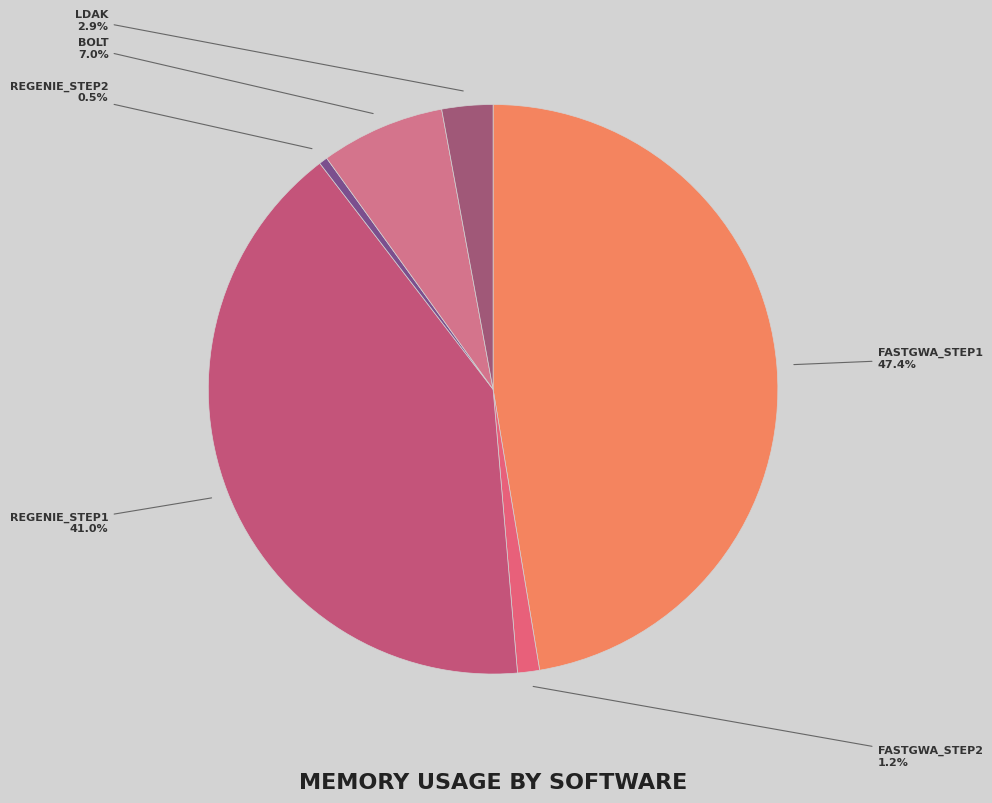

Is there a majority slice in this chart?

No